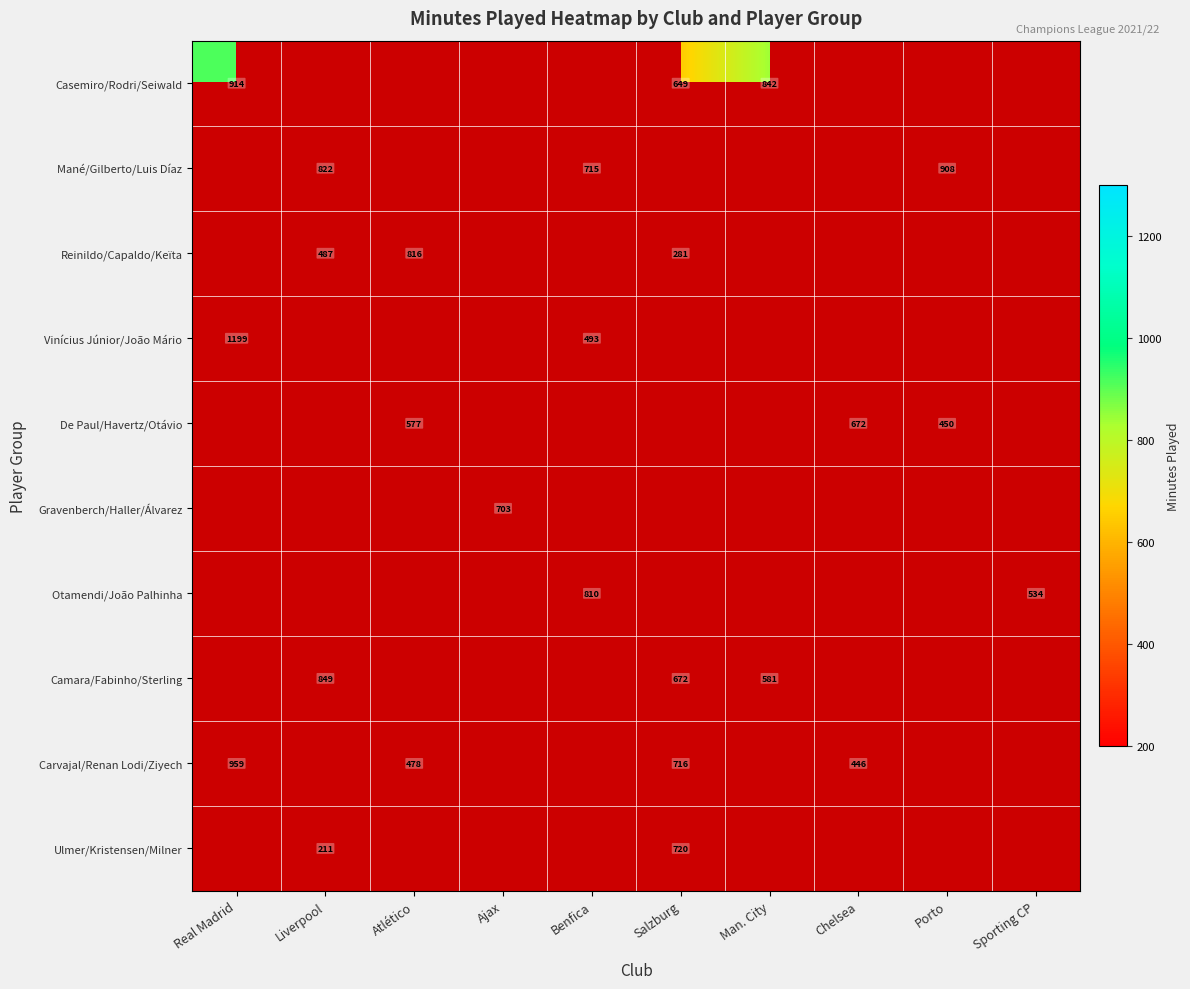

The value of Mané/Gilberto/Luis Díaz at Liverpool is 822. True or false?

True